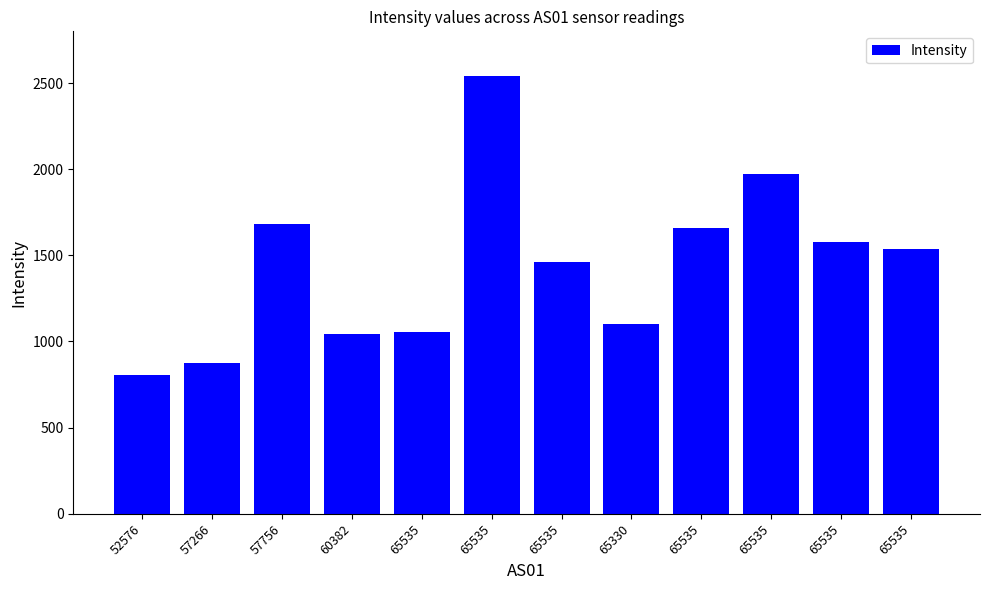

How many bars are there in total?

12